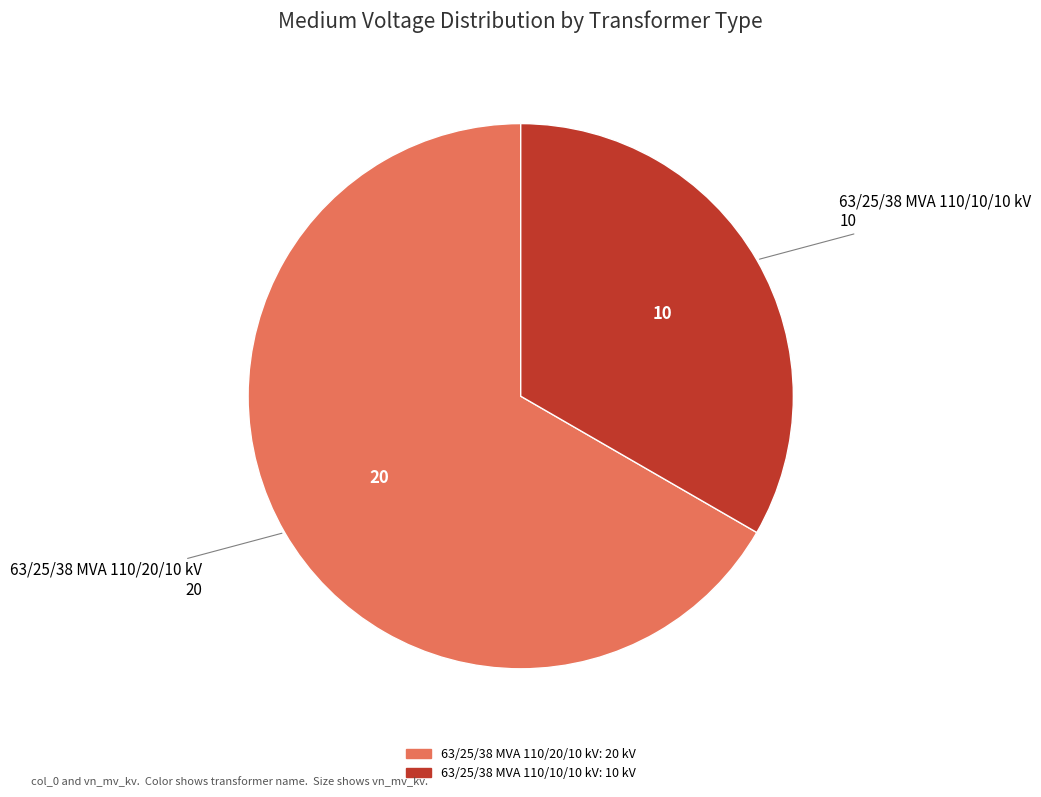

Do 63/25/38 MVA 110/10/10 kV and 63/25/38 MVA 110/20/10 kV together represent more than half of the pie?

Yes